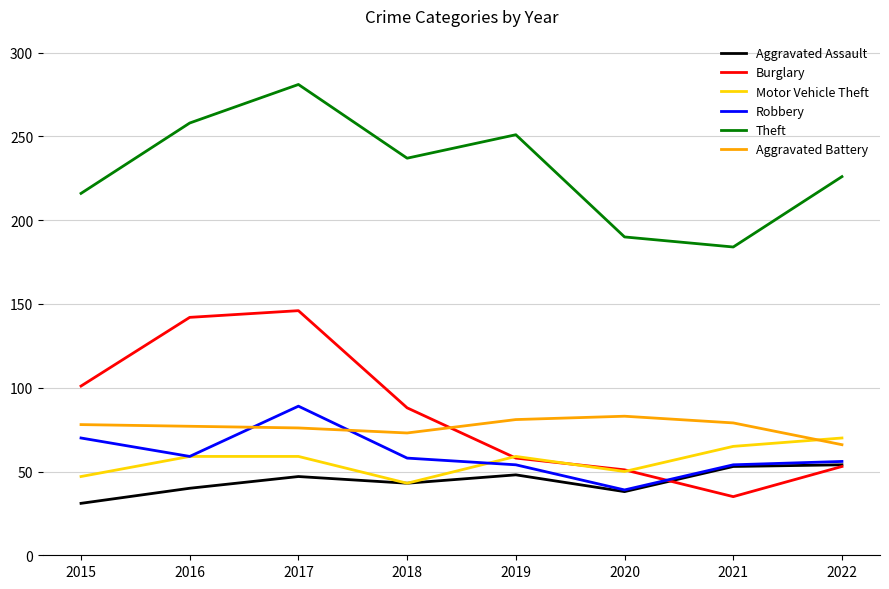

What are all the series names shown in the legend?

Aggravated Assault, Burglary, Motor Vehicle Theft, Robbery, Theft, Aggravated Battery